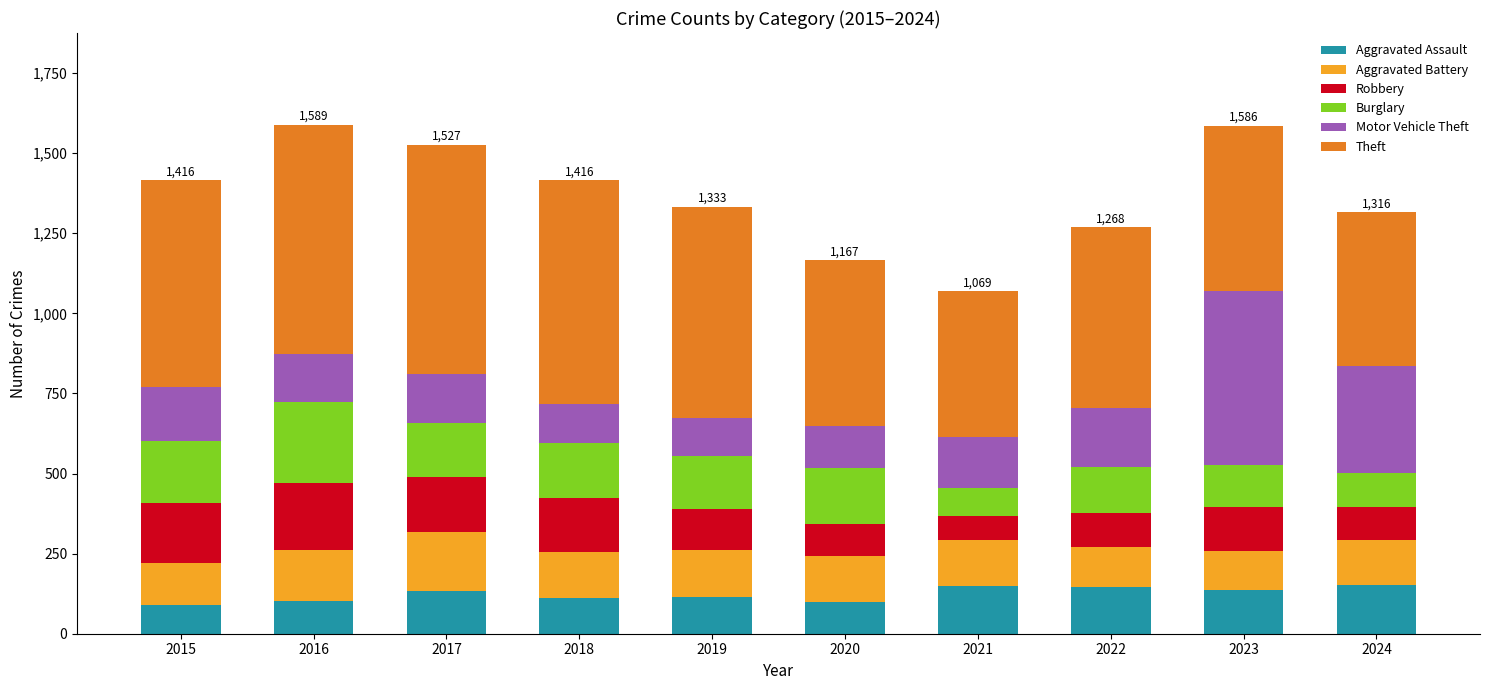

How many data points does each series have?

10